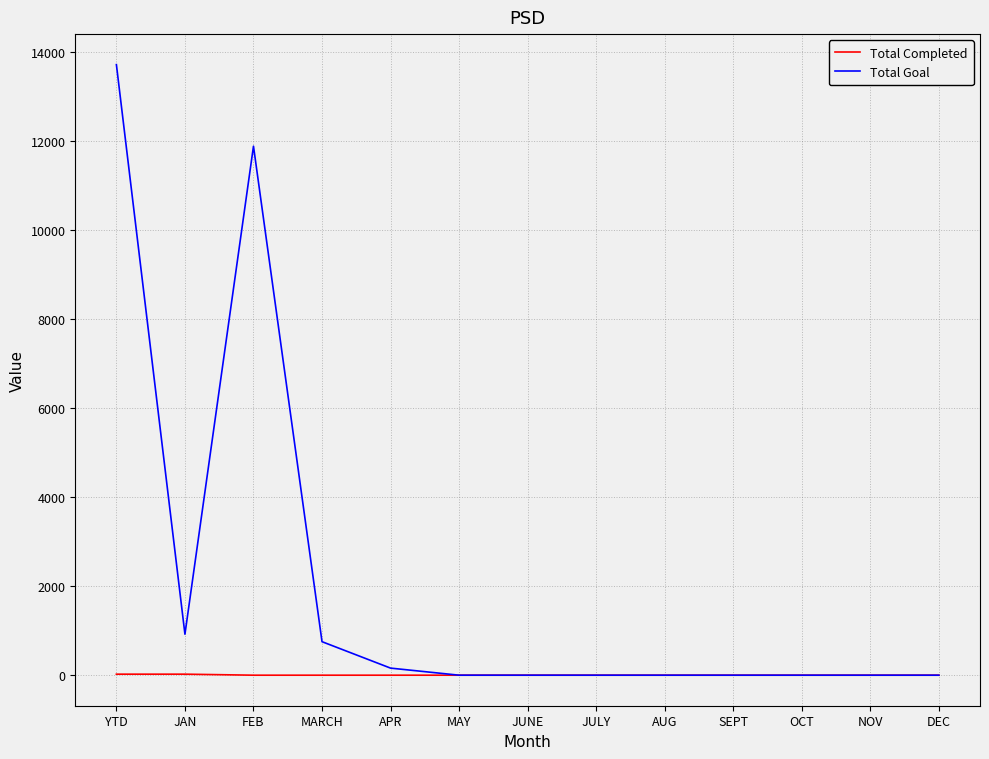

Is it true that Total Goal equals 0 at DEC?

True